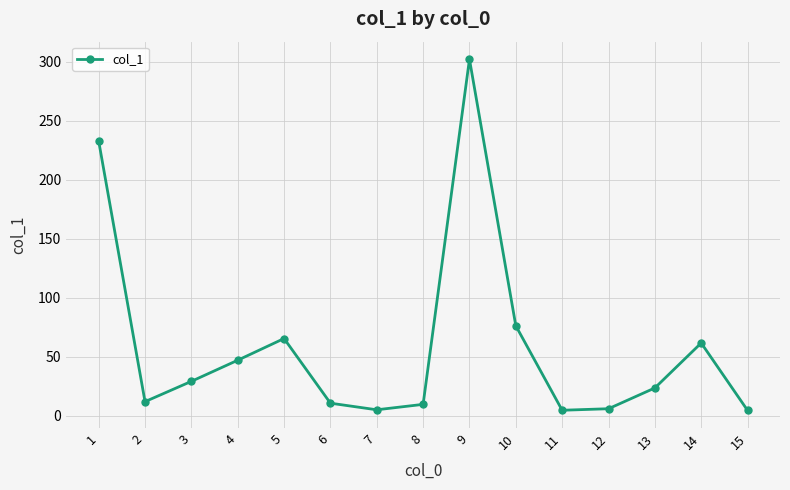

At which category does the chart reach its peak across all series?

9